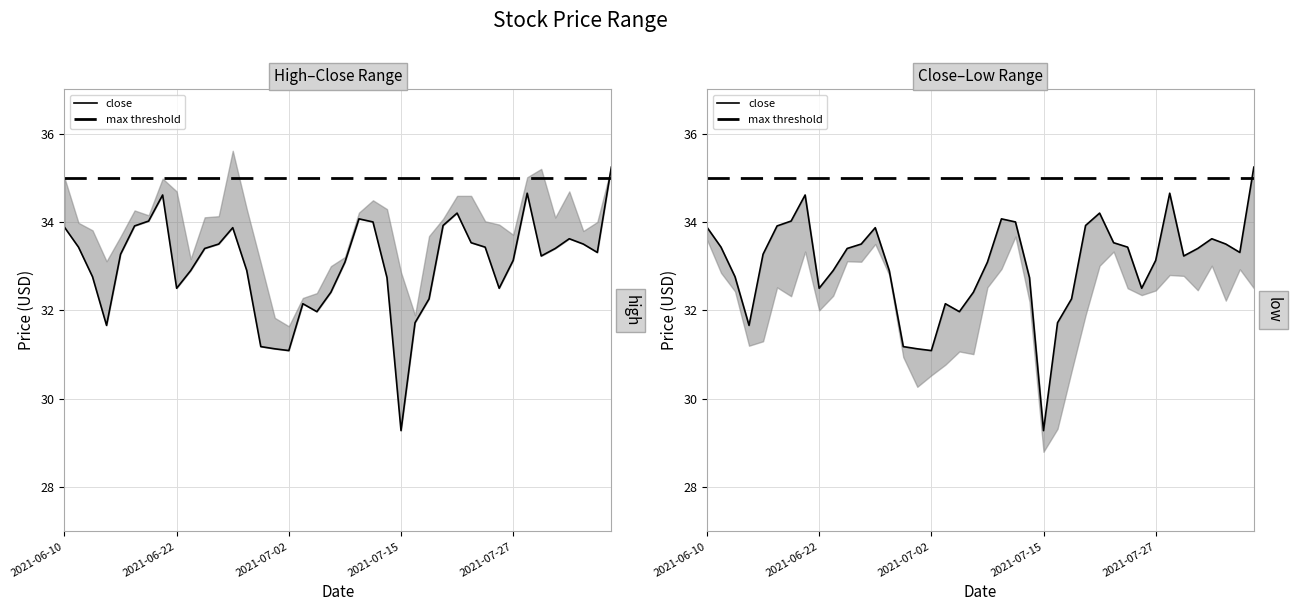

What is the difference between the maximum and minimum values in the high series?

4.0